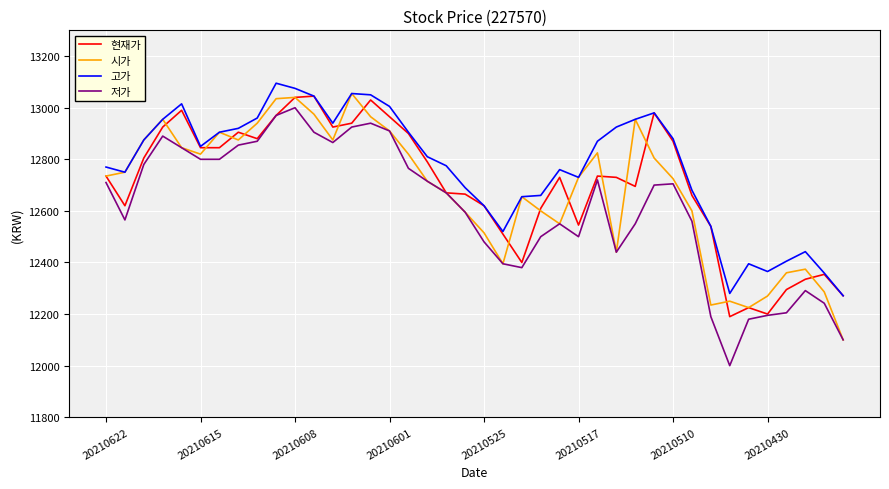

True or false: 고가 and 저가 cross at least once.

False